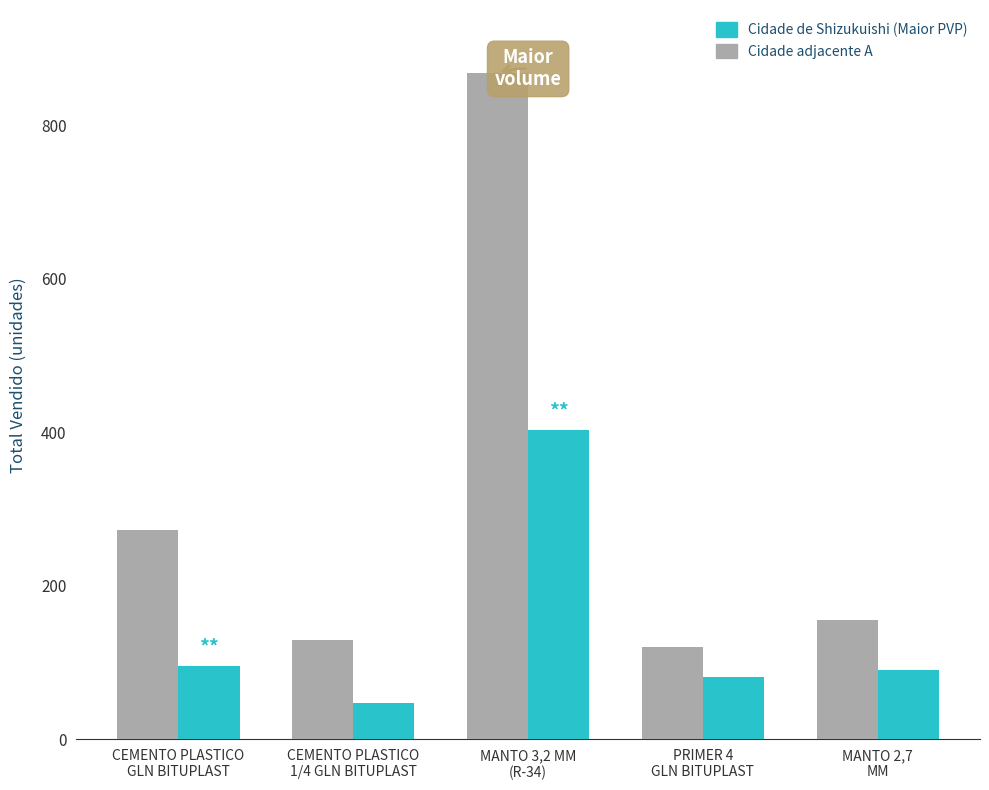

What is the label of the 3rd bar from the right?

MANTO 3,2 MM
(R-34)